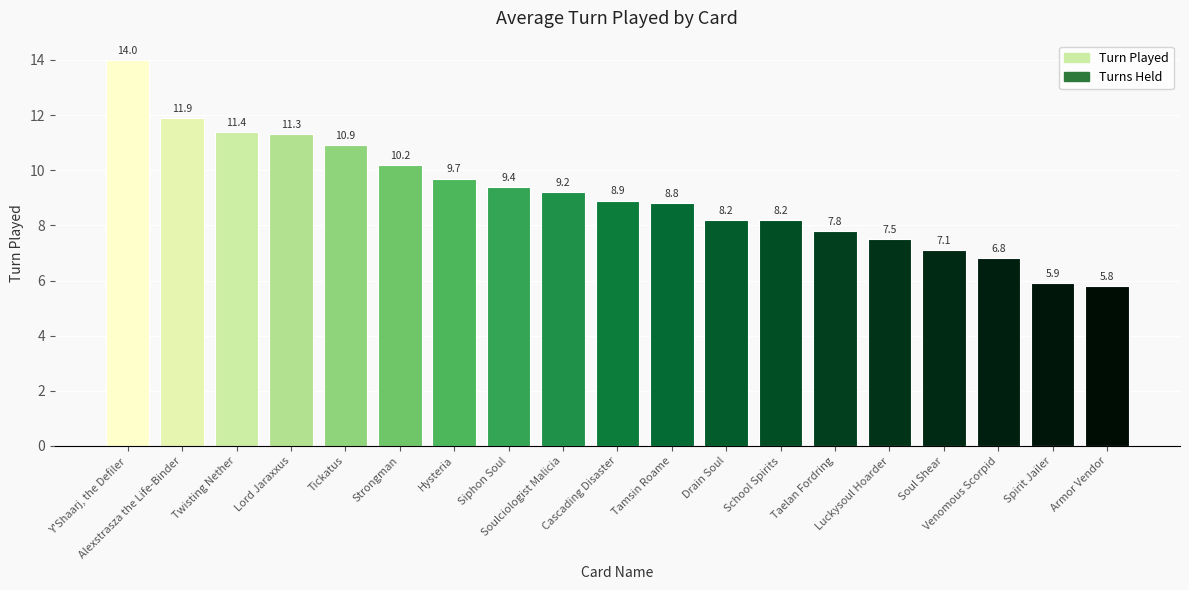

How many values are below 8?

6